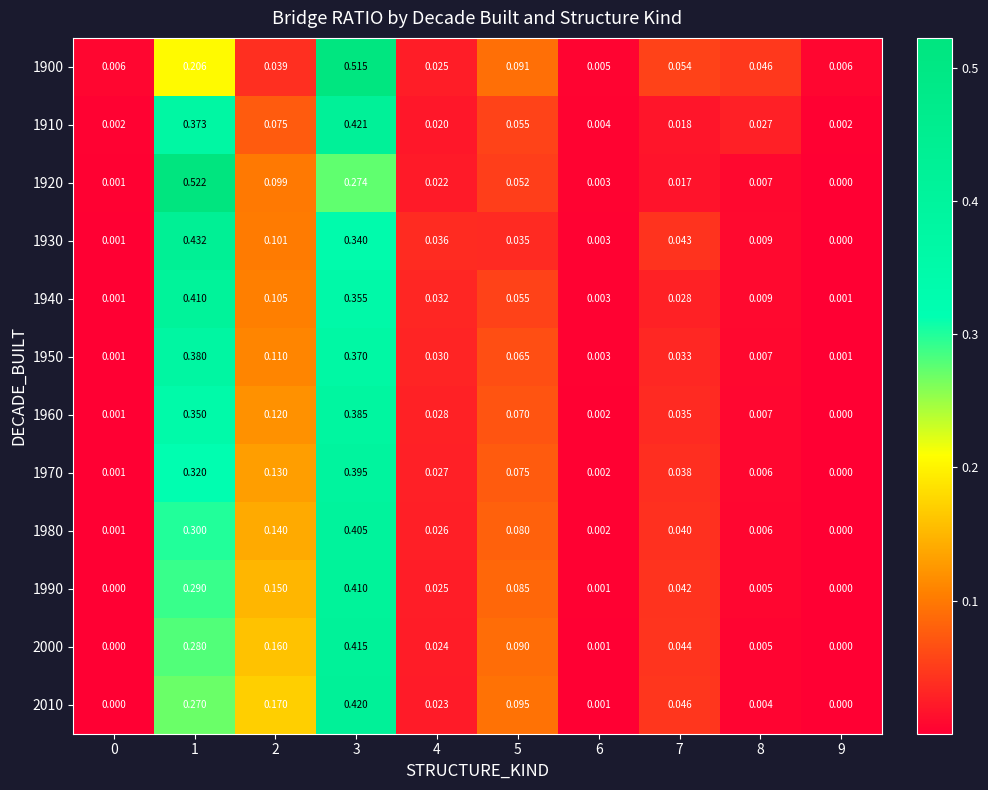

Is the value of 1900 at 7 greater than the value of 1980 at 6?

Yes